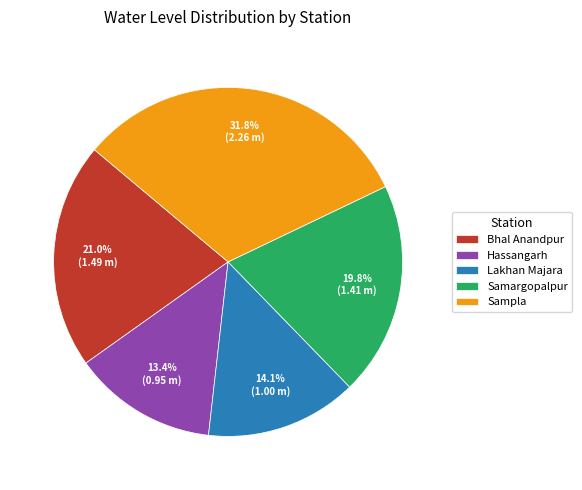

To the nearest percent, what percentage of the pie is Bhal Anandpur?

21%